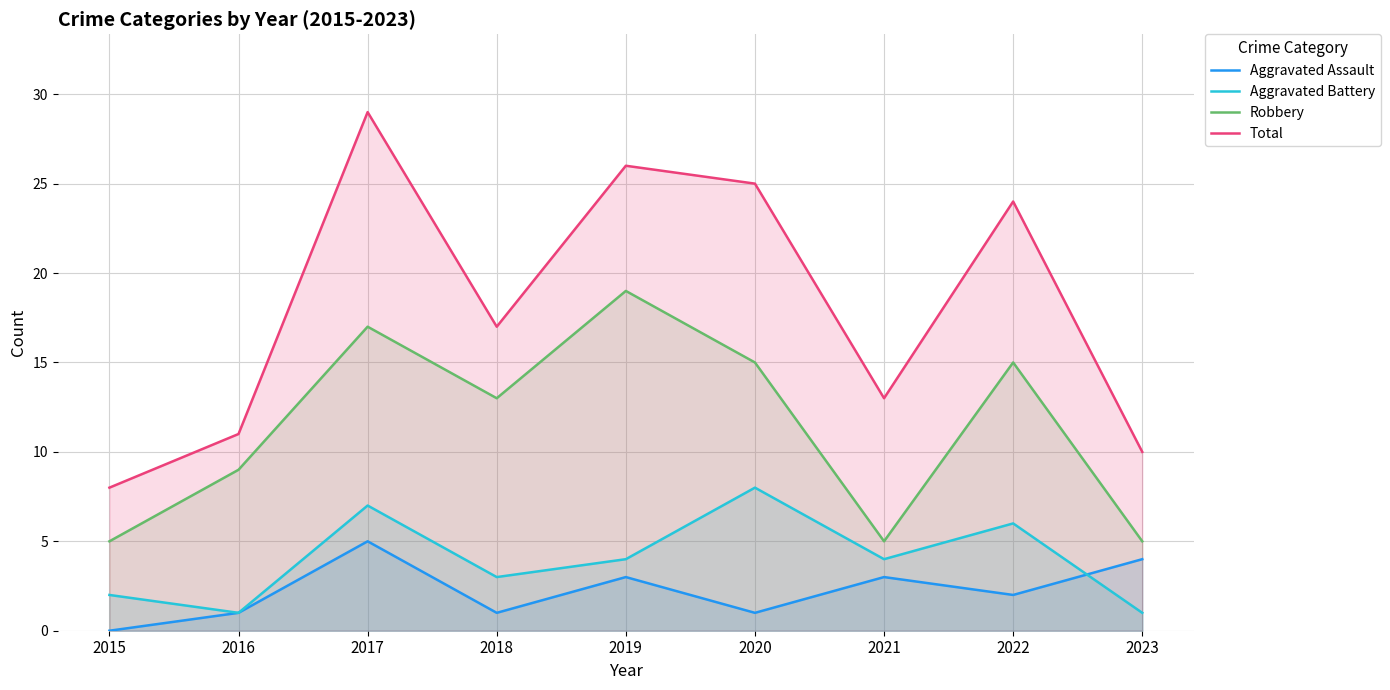

The Robbery series shows 5 at 2015. True or false?

True